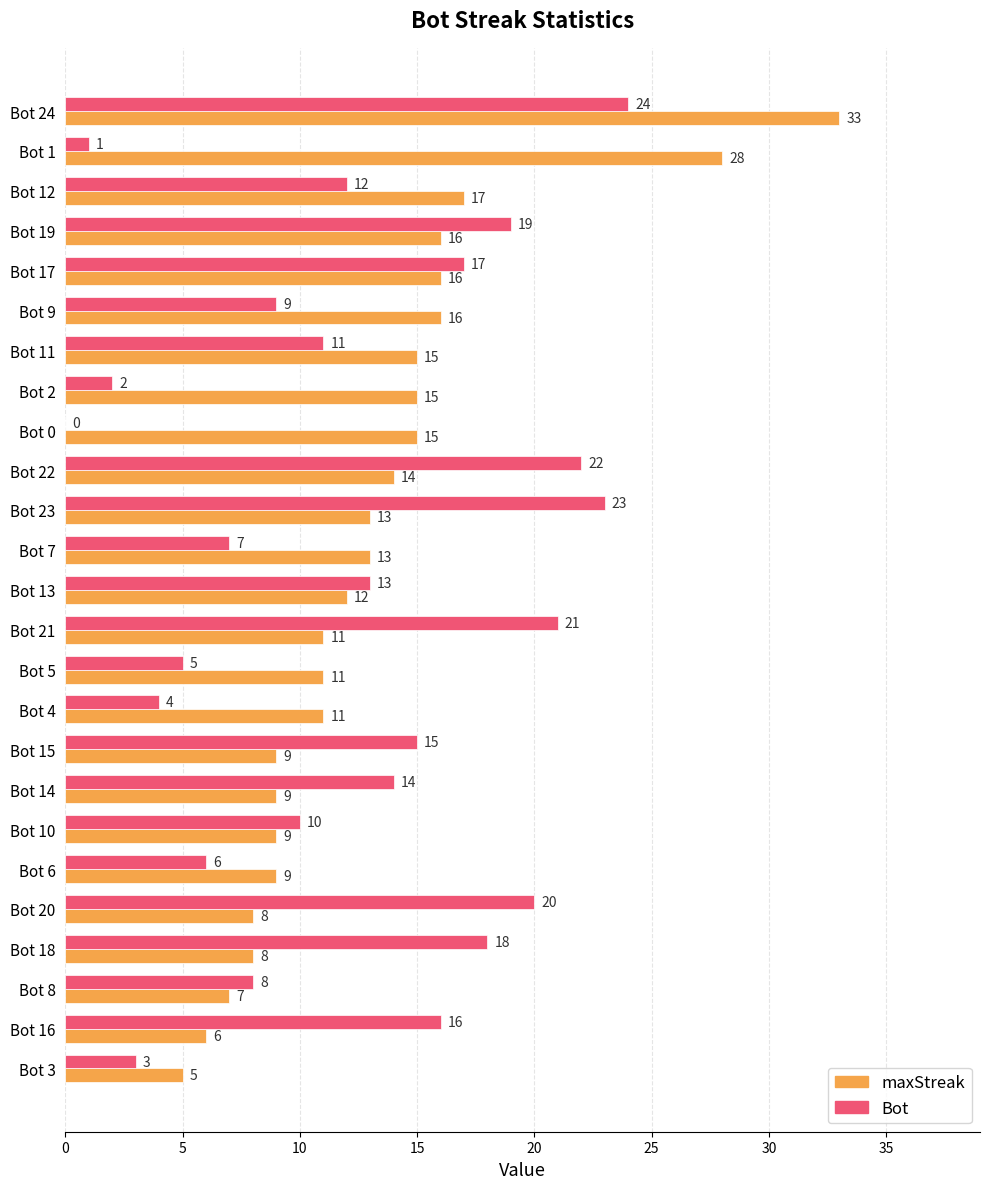

What is the greatest value displayed?

33